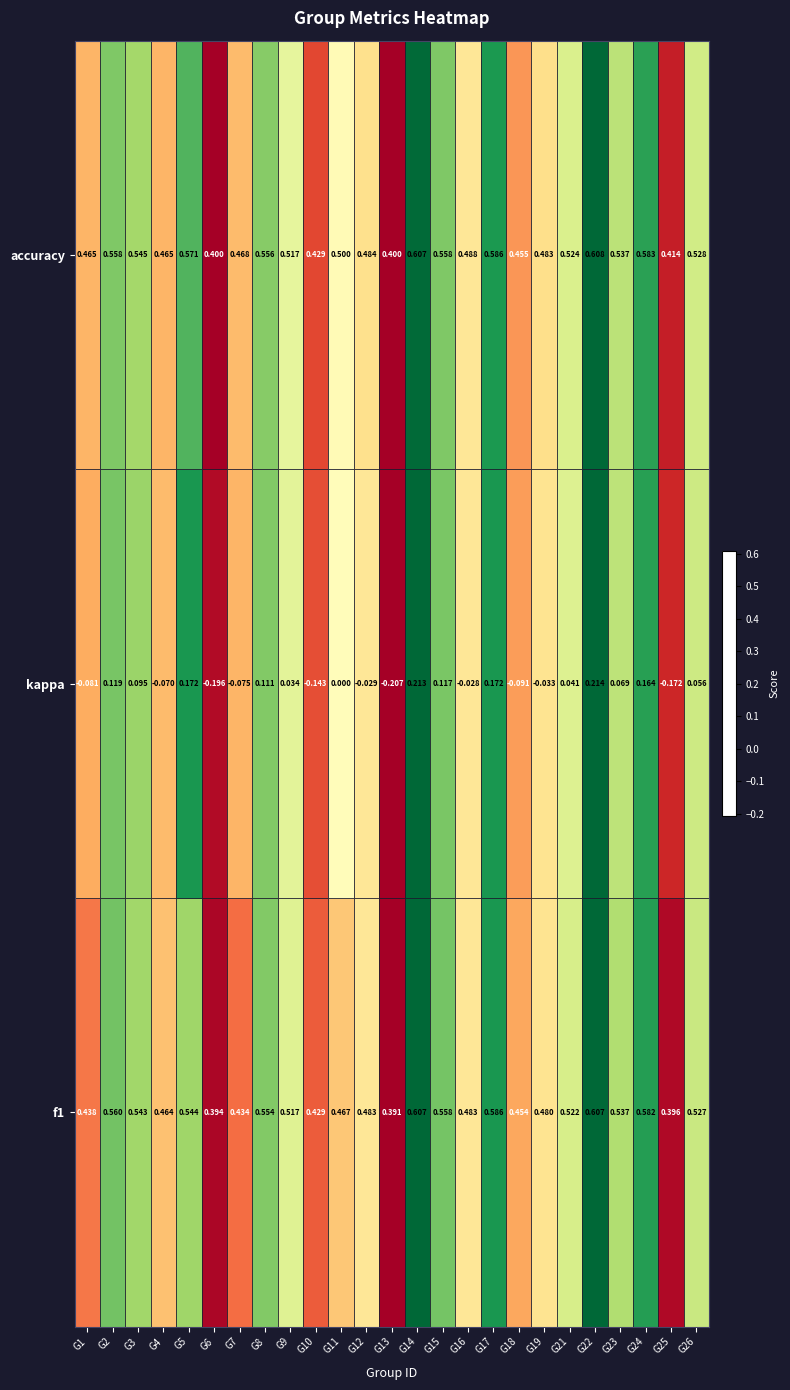

How many categories are shown in the chart?

25